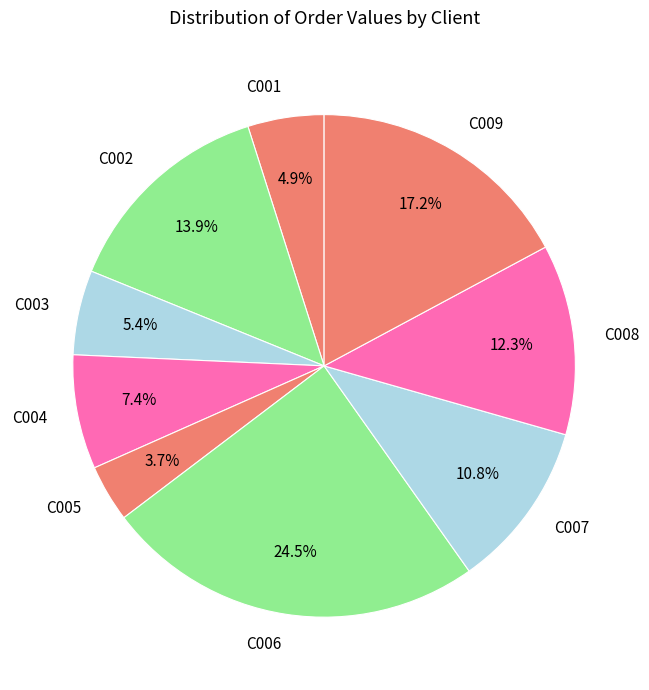

Approximately how many times larger is the value at C004 compared to C009?

0.4